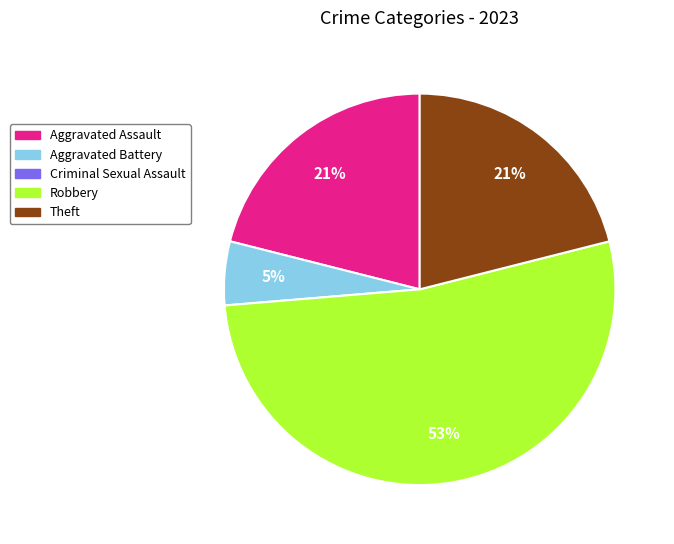

To the nearest percent, what is the average slice percentage?

25%